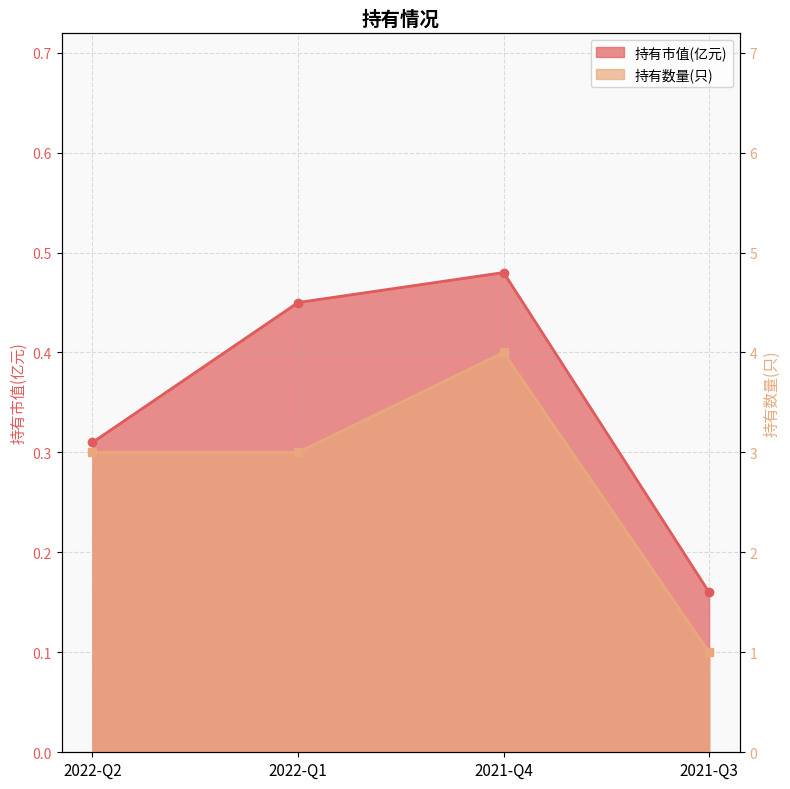

True or false: 持有数量(只) and 持有市值(亿元) intersect in this chart.

False